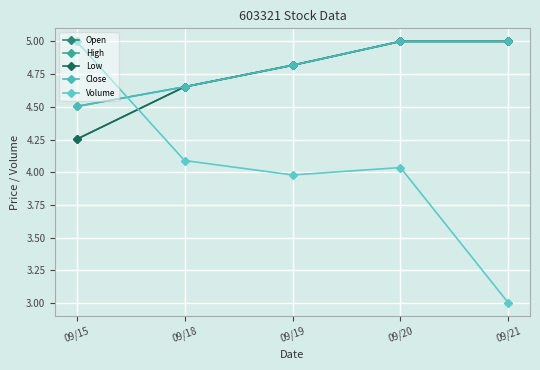

What is the lowest value of the Low series?

4.3